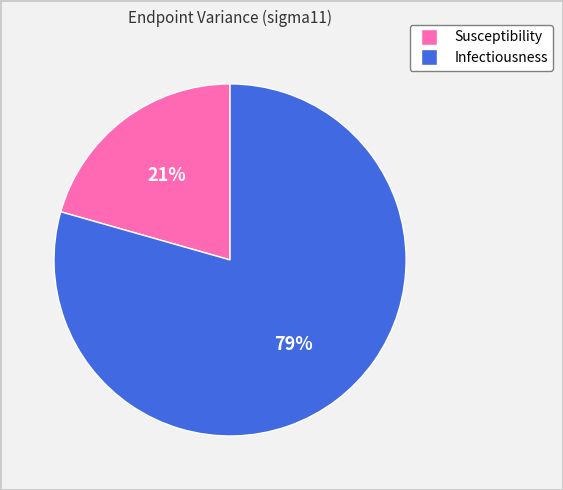

To the nearest percent, what portion does Infectiousness represent?

79%